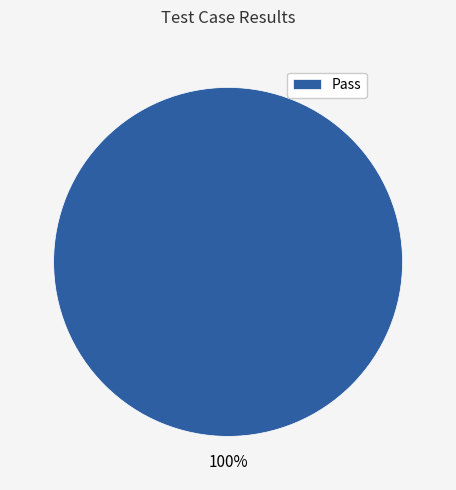

Is Pass the majority of the pie?

Yes